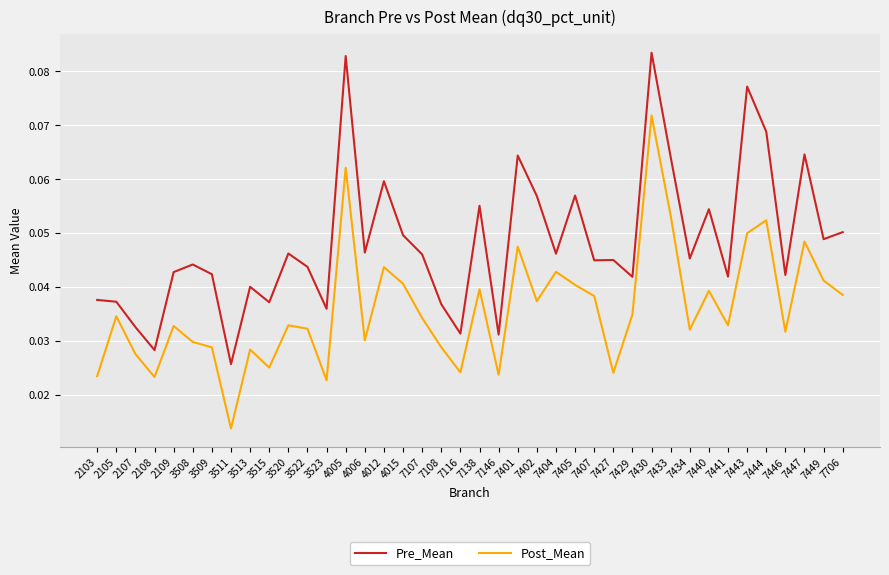

Rank the series at 7433 from lowest to highest value.

Post_Mean, Pre_Mean